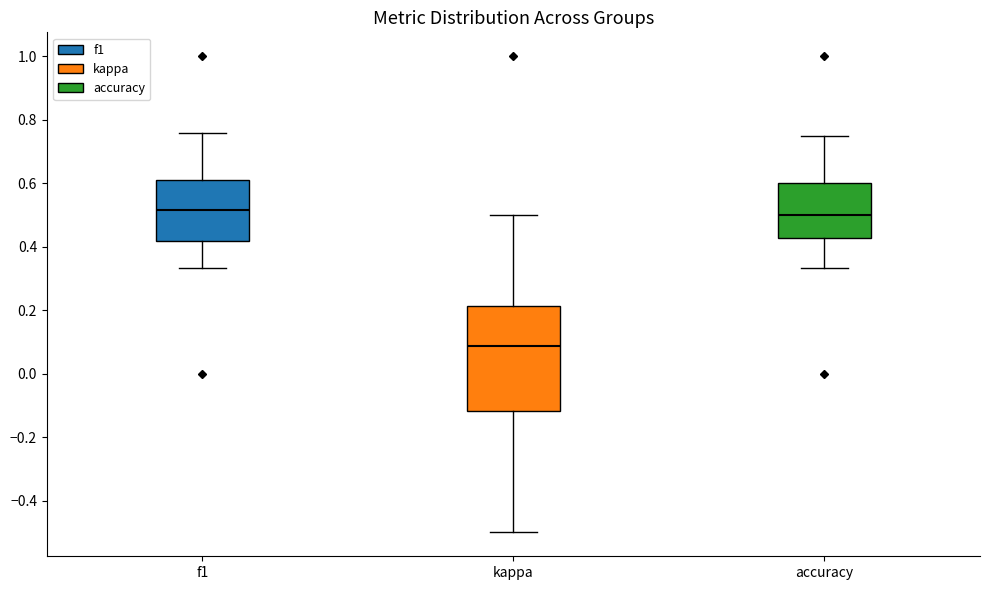

Reading left to right, transcribe this box plot: for each box, give where its median line is, the range the box spans, and where its two whiskers end, as read against the y-axis. The values are not printed on the chart, so give them approximately, as read against the axis.

f1: median 0.52, box 0.42 to 0.62, whiskers 0.34 to 0.76
kappa: median 0.08, box -0.12 to 0.22, whiskers -0.50 to 0.50
accuracy: median 0.50, box 0.42 to 0.60, whiskers 0.34 to 0.76